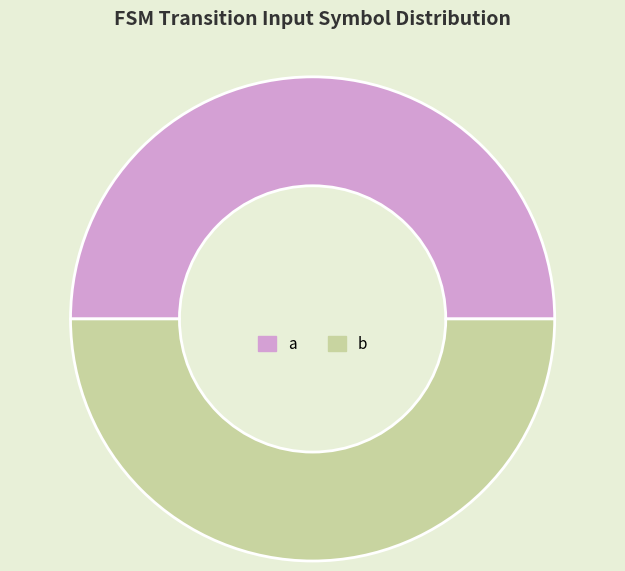

True or false: b accounts for 50% of the total.

True